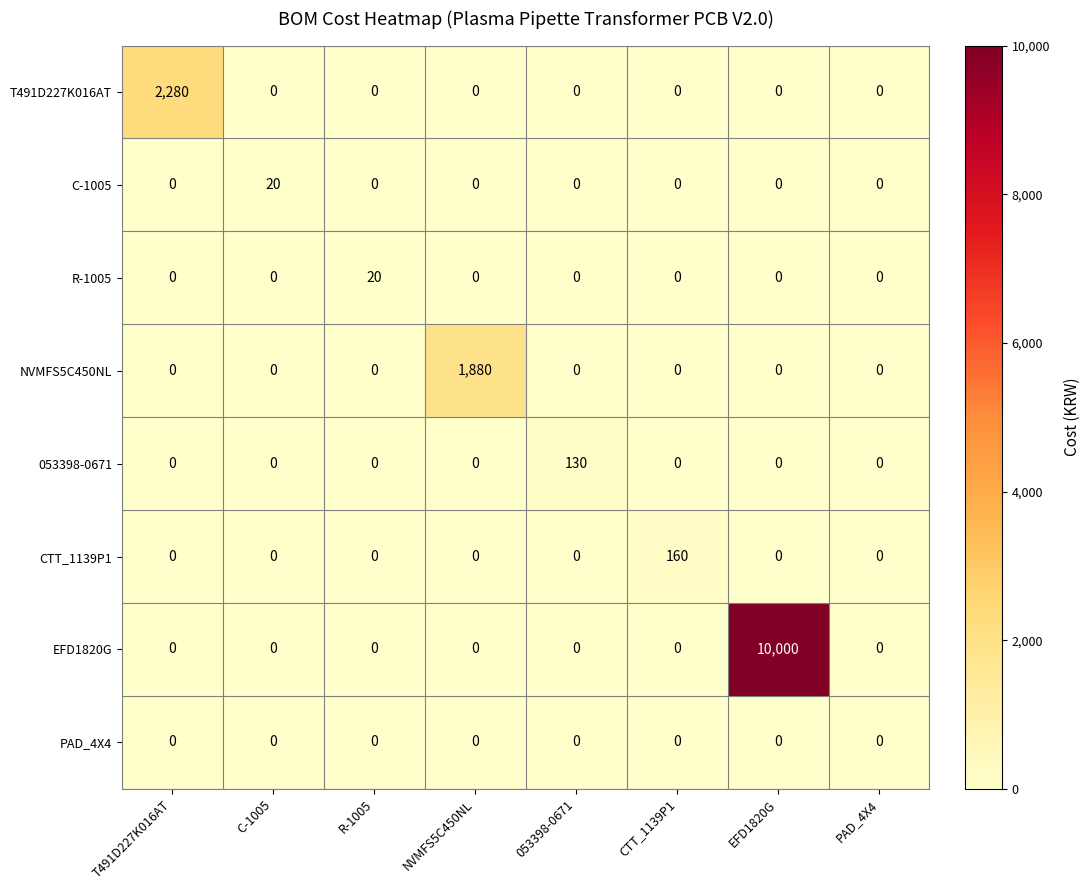

Which category has the highest value across all series?

EFD1820G